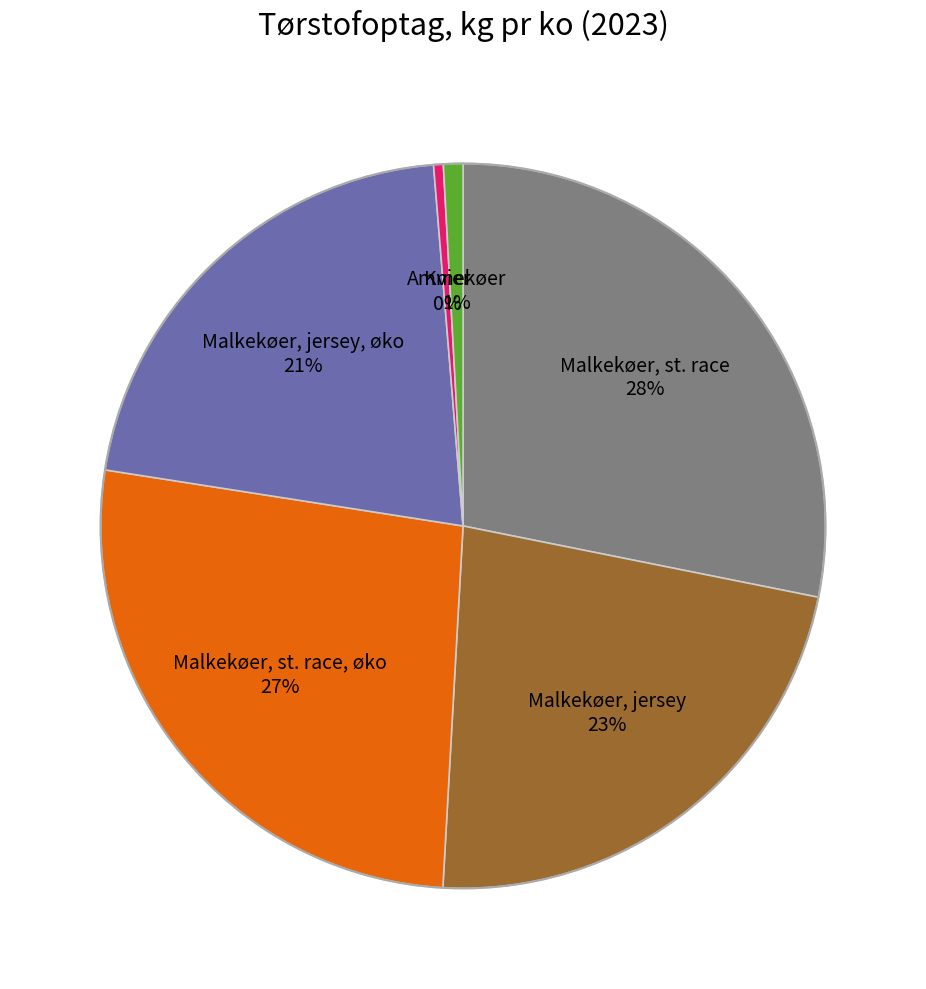

Is there any slice that represents more than half of the pie?

No